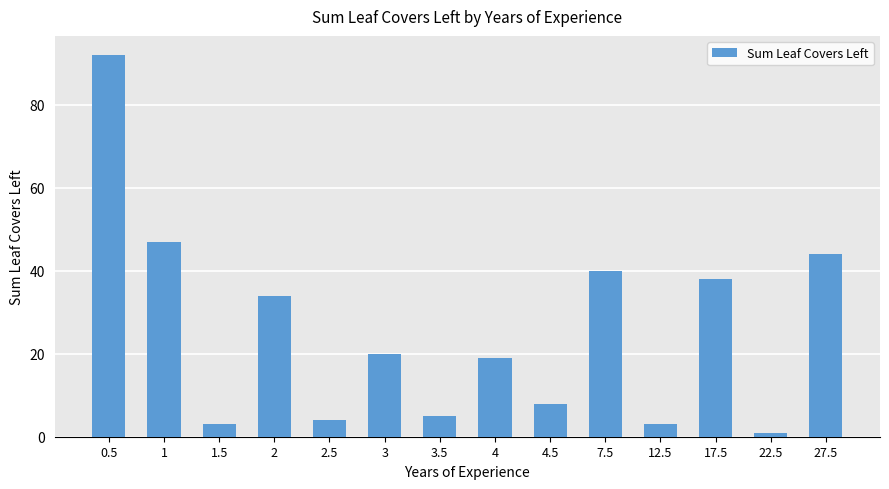

What is the difference between the second highest and second lowest values?

44